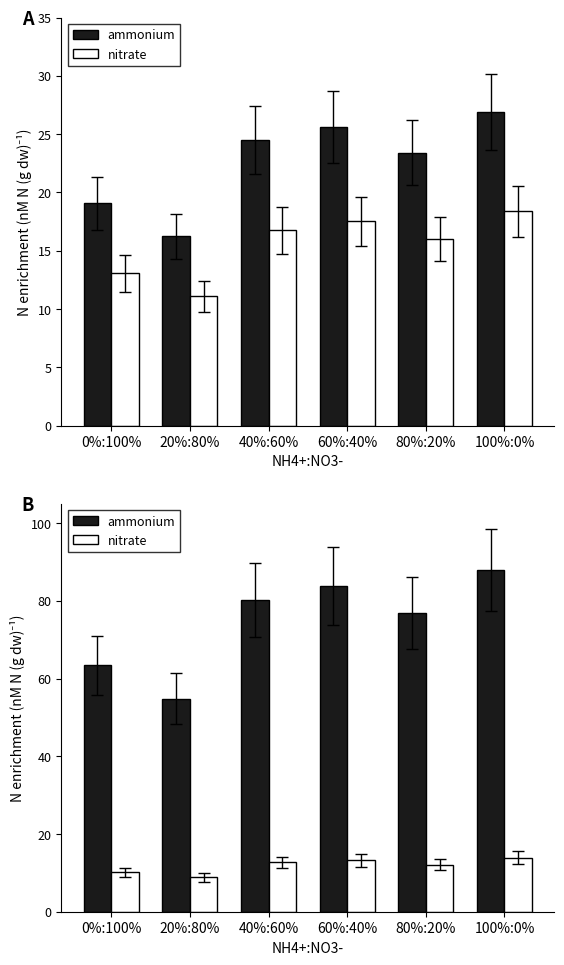

The nitrate series shows 4.2 at 60%:40%. True or false?

False